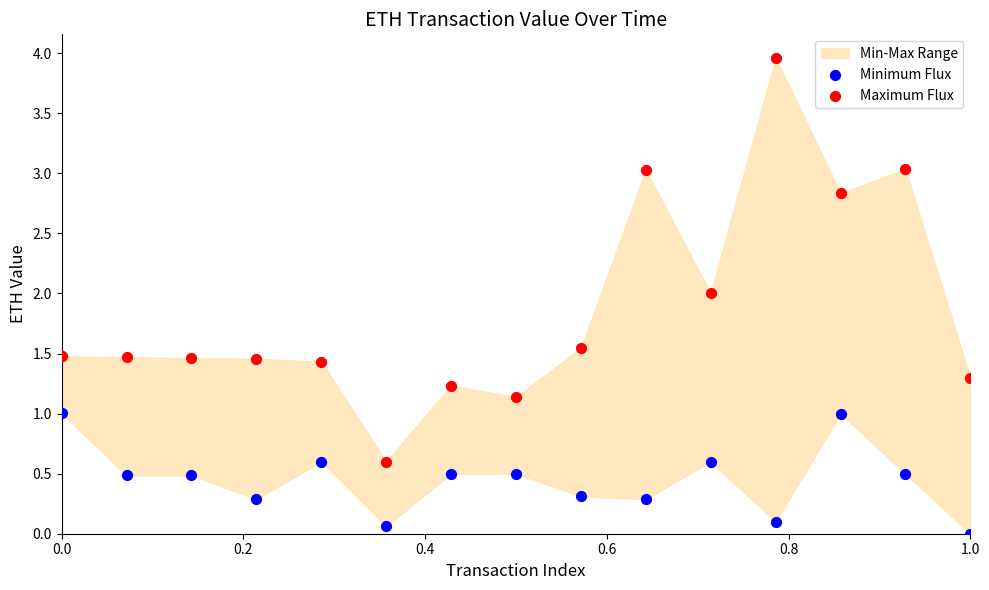

Across all data points, what is the range of X values (max minus min)?

1.0